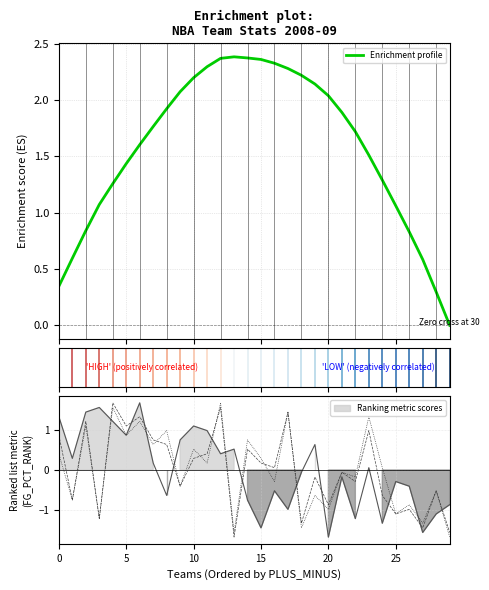

Which series ends up on top after the final intersection of FG3A_RANK and Enrichment profile?

Enrichment profile